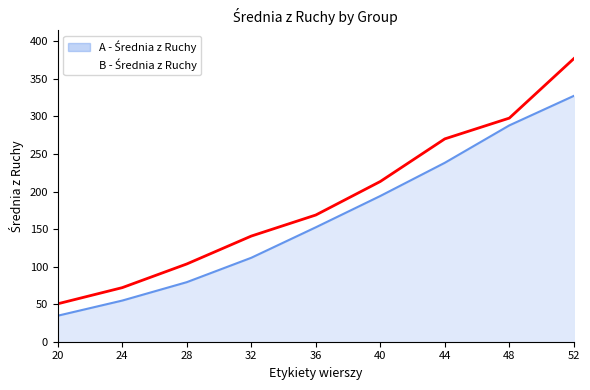

Does the chart have visible grid lines?

No